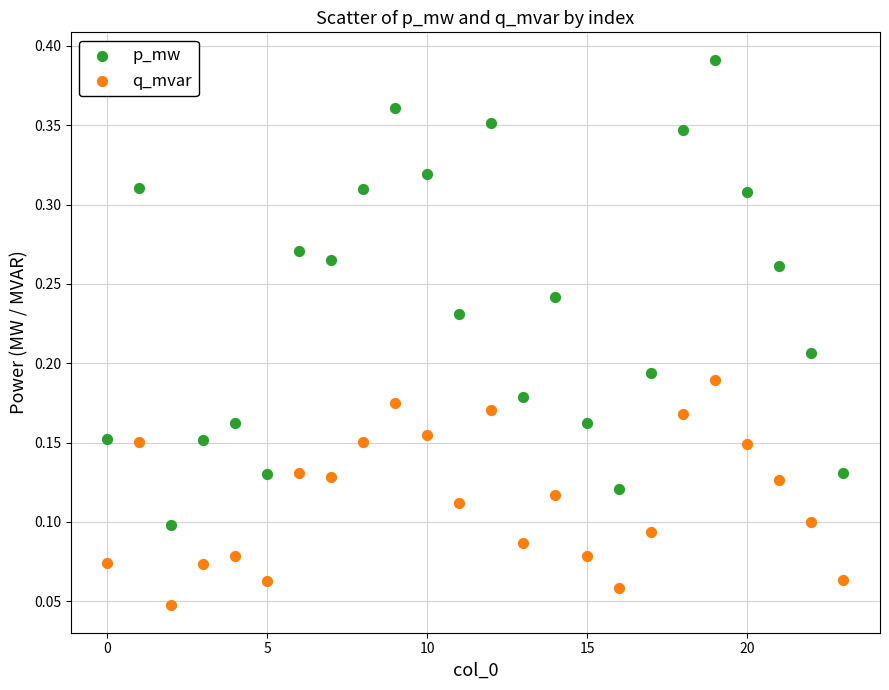

Which series has the largest Y range (max minus min)?

p_mw